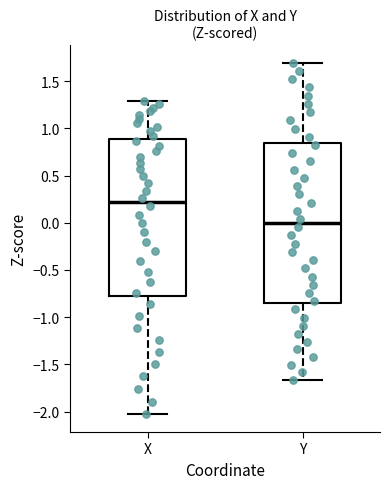

Which box's median line is the highest?

X